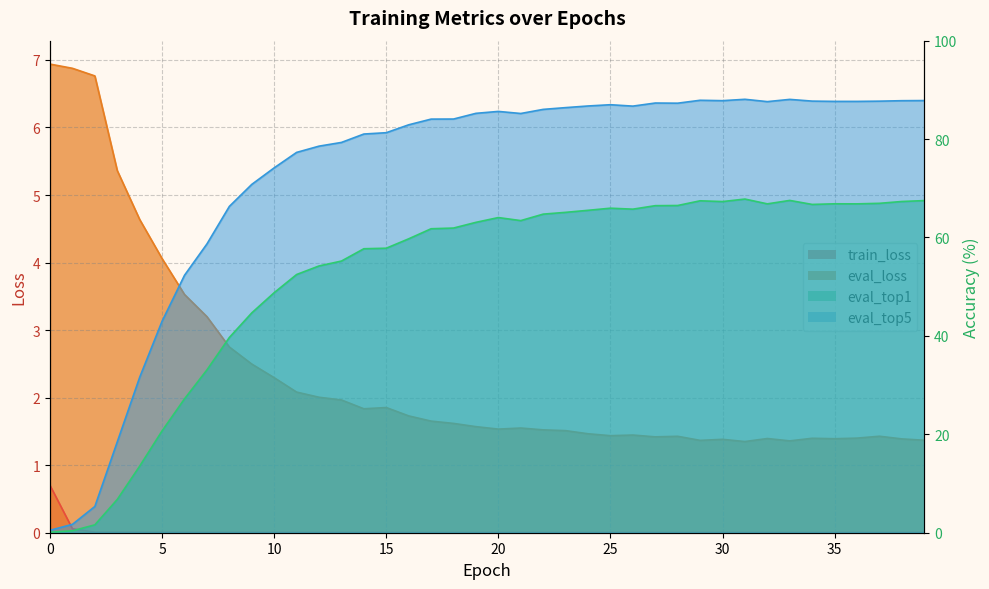

Is it true that eval_top5 equals 42.9 at 9?

False